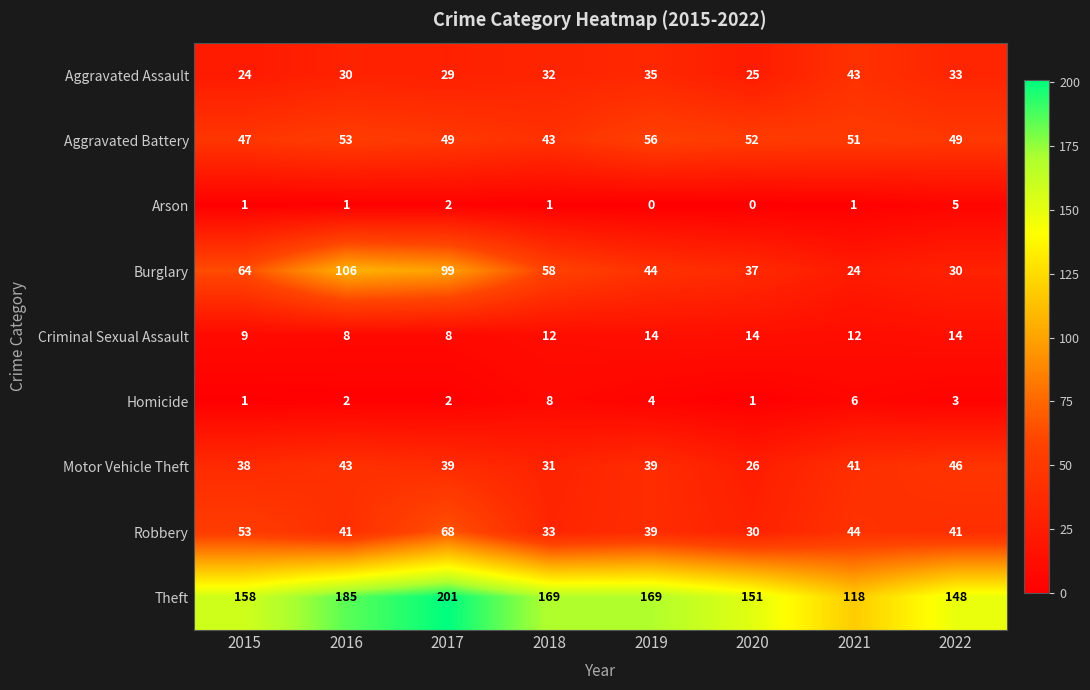

What is the sum of the Robbery values at 2015 and 2018?

86